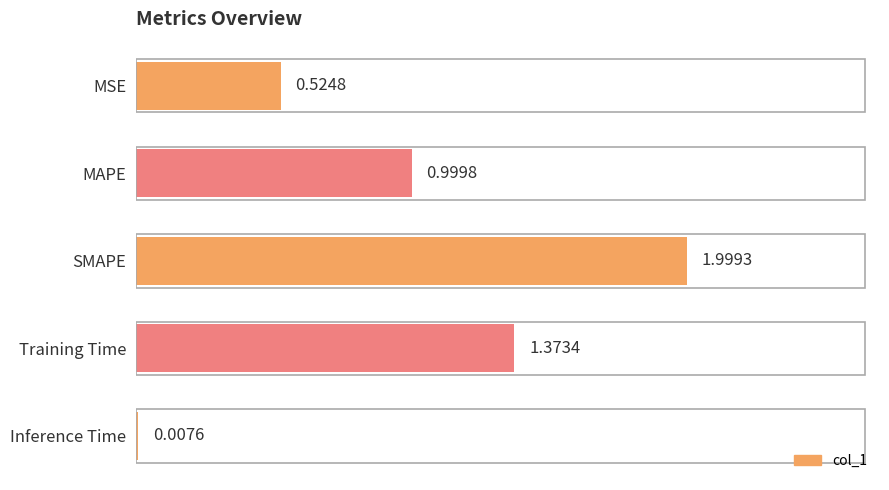

Where is the data nearest to the value 1?

MAPE